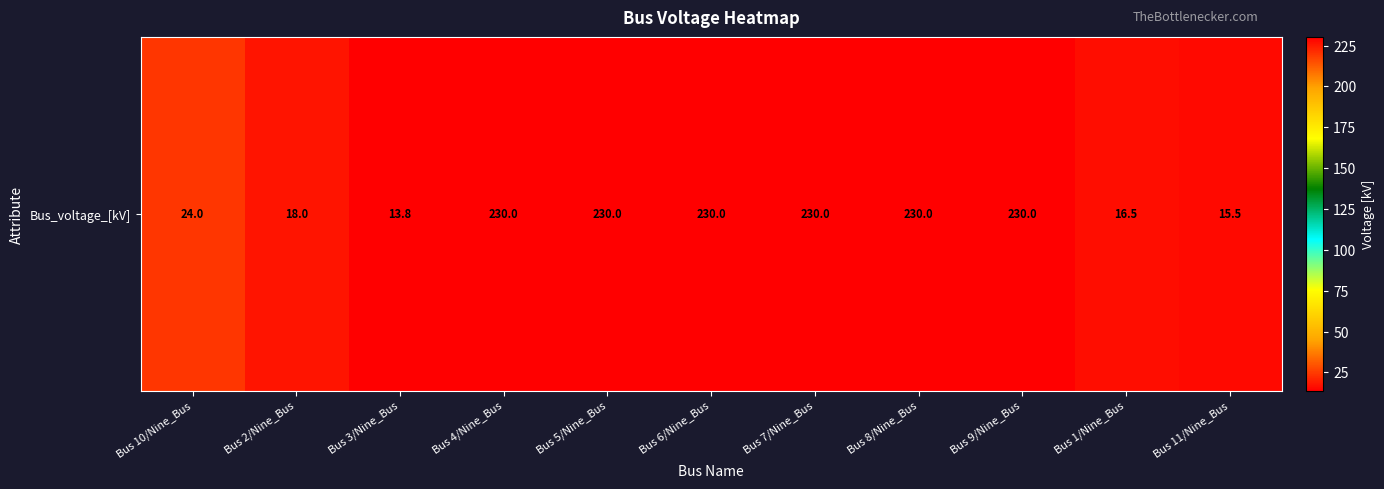

Which label corresponds to the largest value in the chart?

Bus 4/Nine_Bus